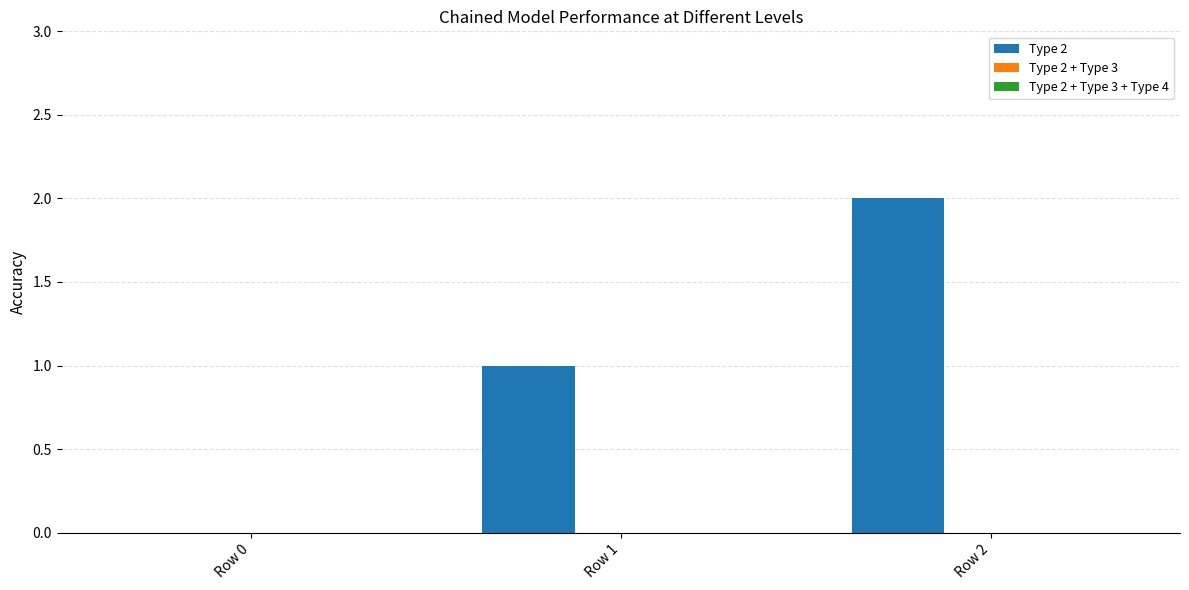

True or false: the data shows 1 at Row 0.

False